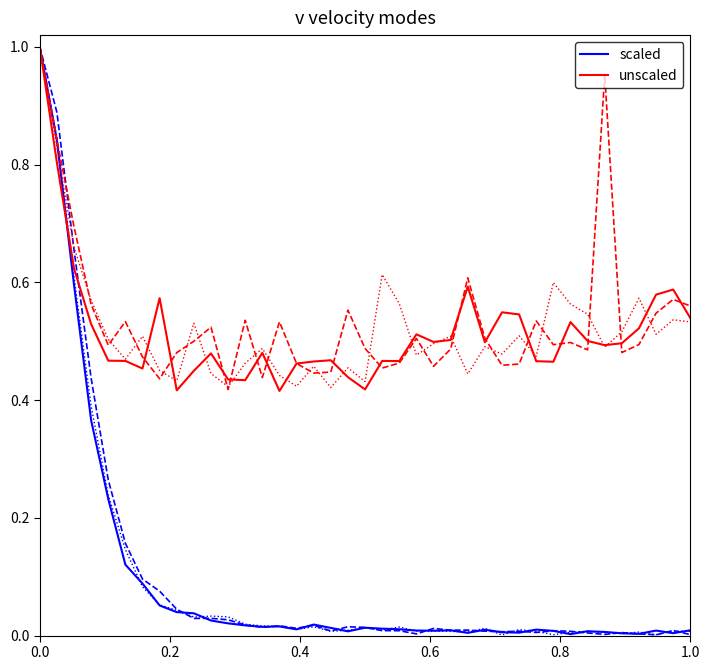

How many interior local valleys does the scaled series have?

9